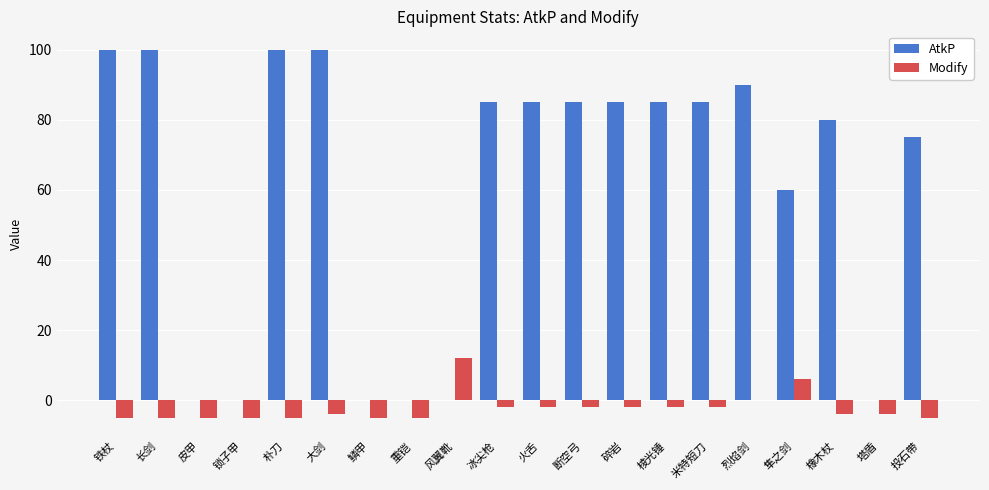

Does the chart contain stacked bars?

No